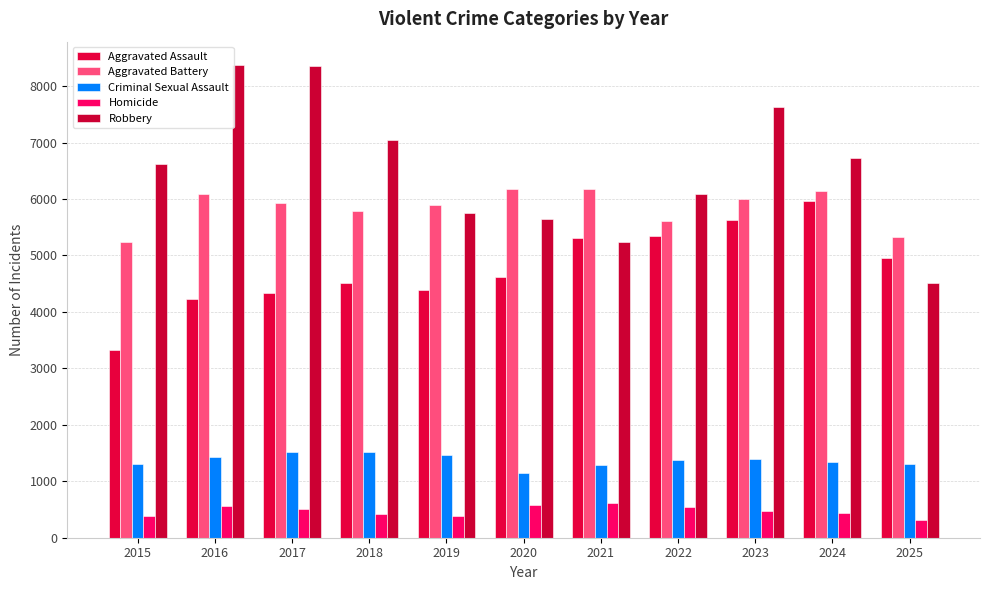

What is the smallest value displayed?

313